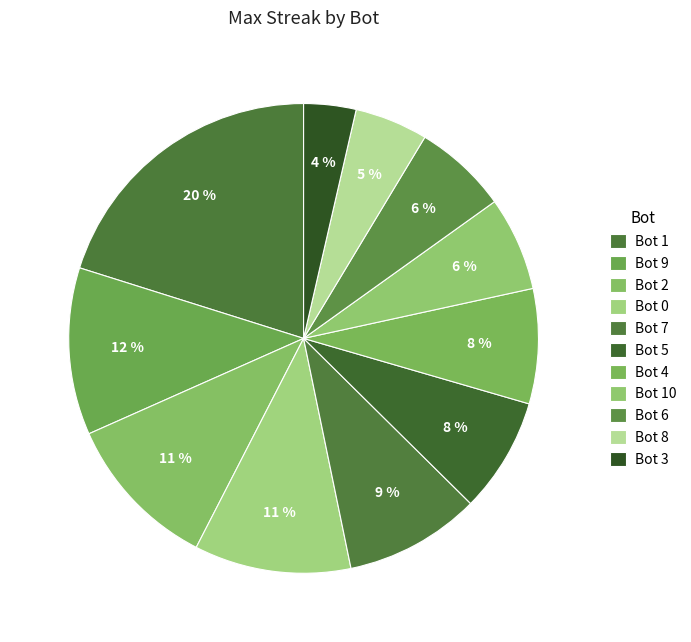

Count the number of slices in the pie.

11